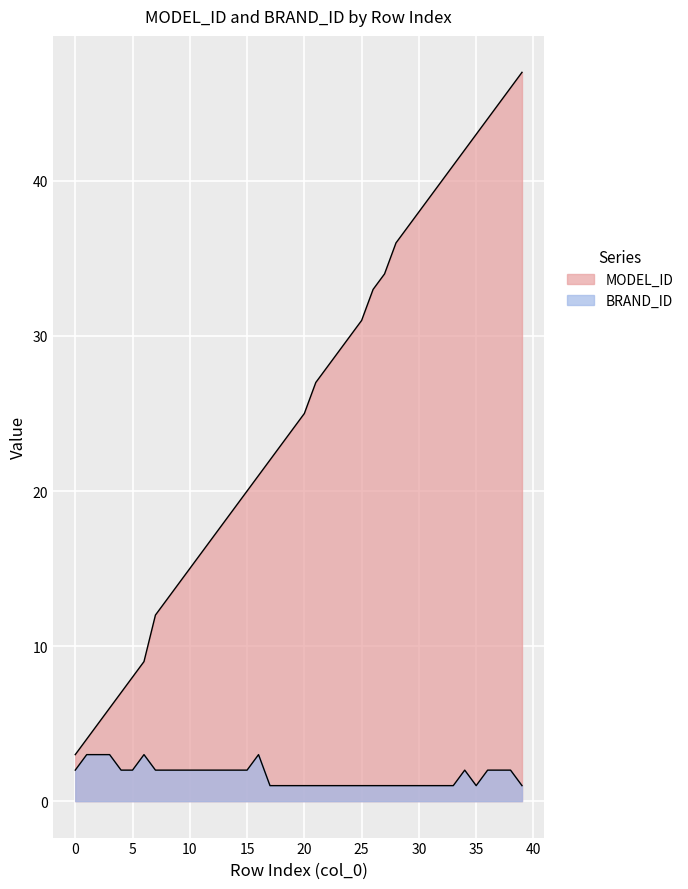

What is the sum of all BRAND_ID values?

66